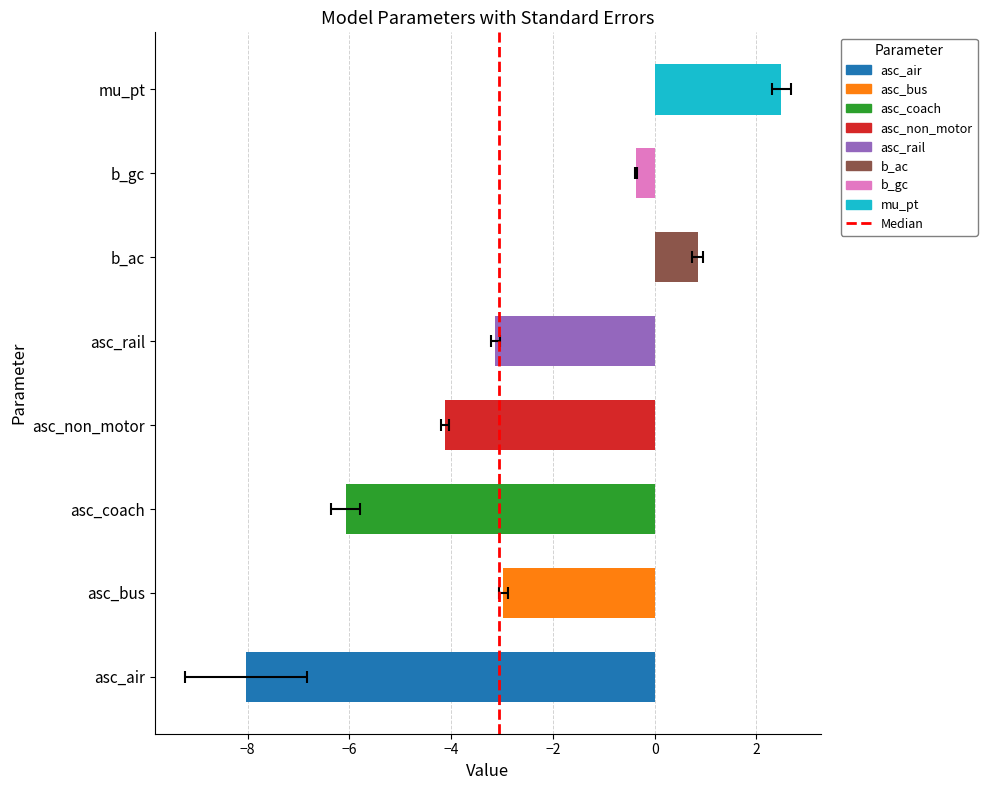

What value does the data have at mu_pt?

2.5